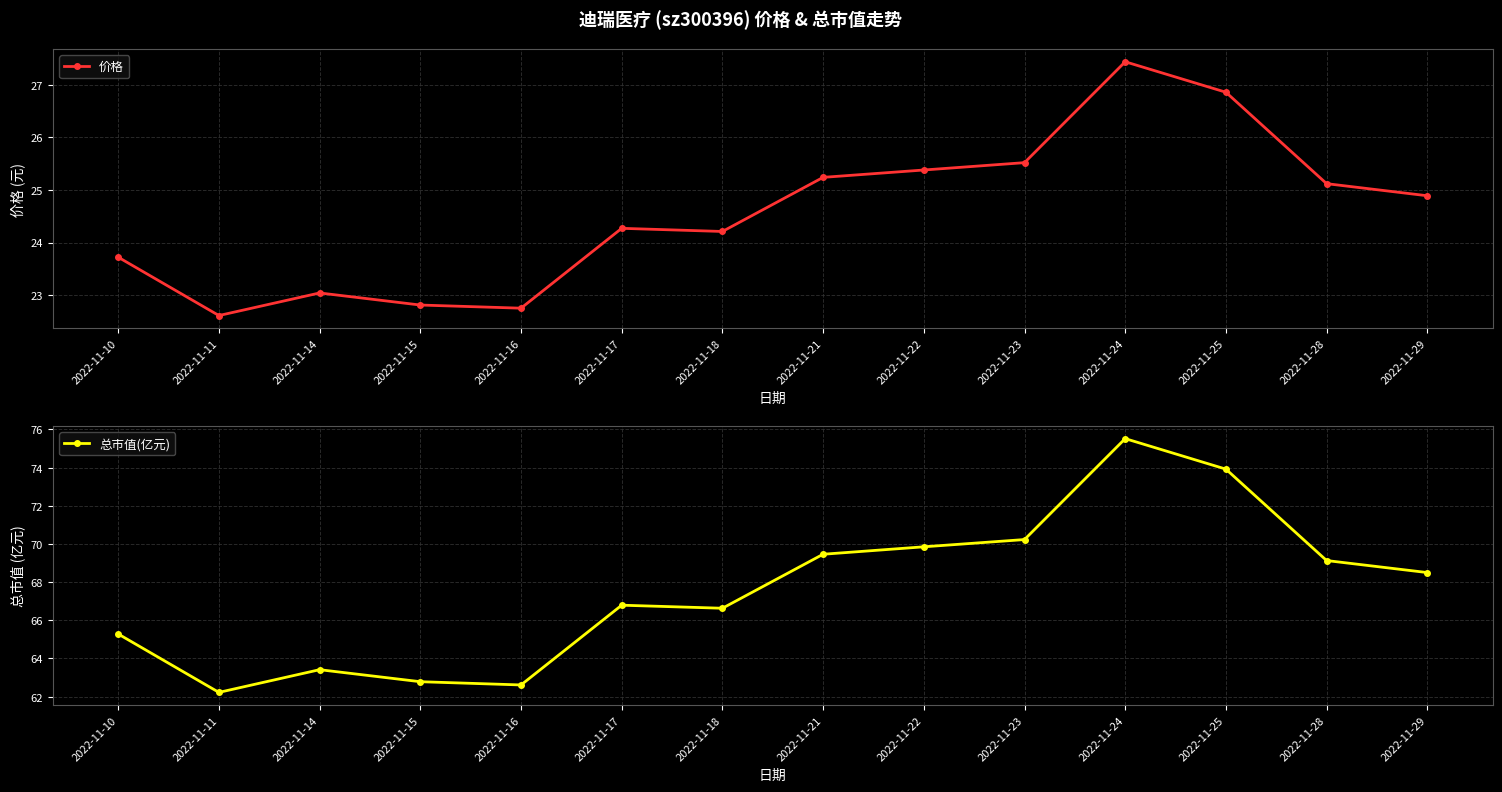

At how many categories does at least one series exceed 40?

14